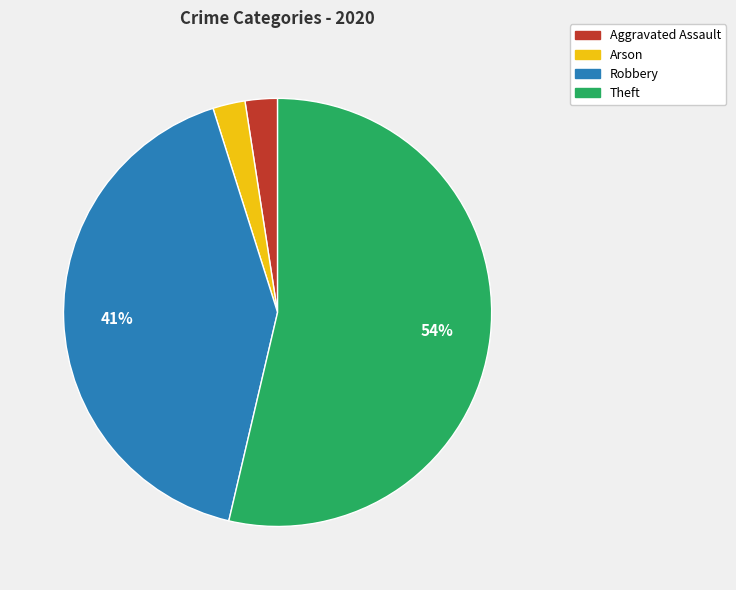

To the nearest percent, what is the average slice percentage?

25%